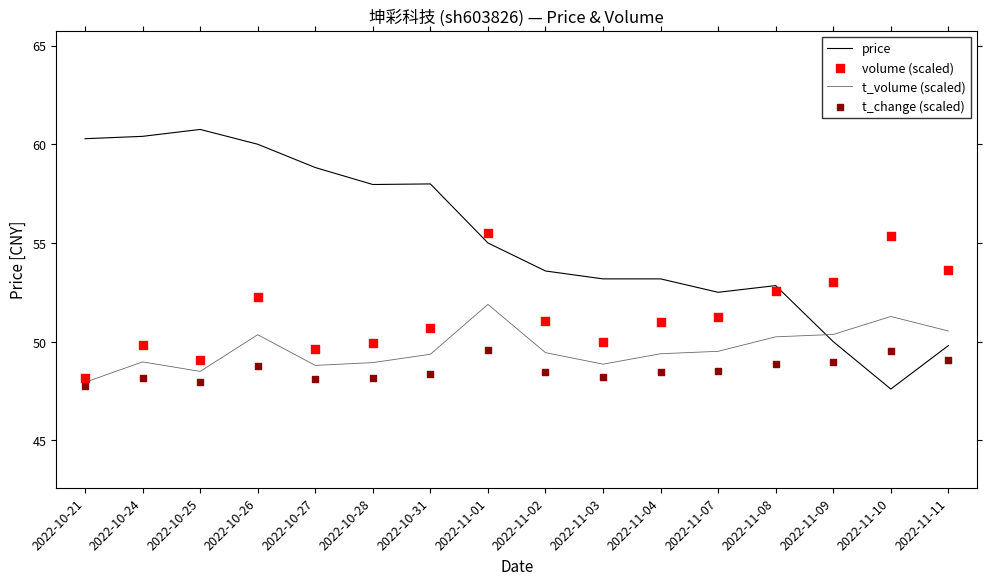

Is the value of t_change (scaled) at 2022-11-09 greater than the value of t_volume (scaled) at 2022-10-24?

No